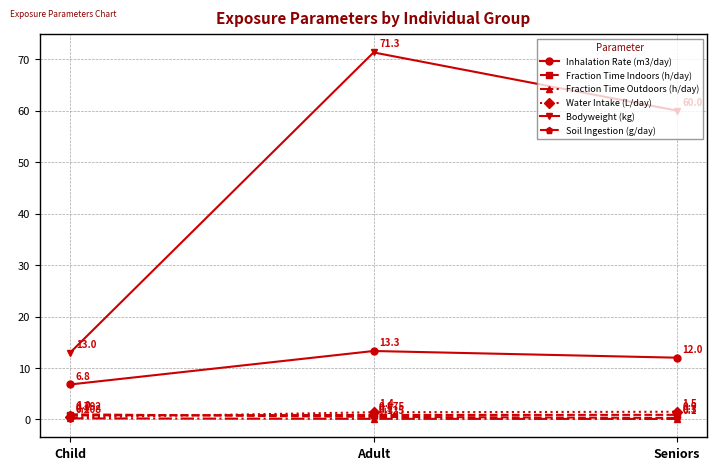

Rank the series at Seniors from highest to lowest value.

Bodyweight (kg), Inhalation Rate (m3/day), Water Intake (L/day), Fraction Time Indoors (h/day), Soil Ingestion (g/day), Fraction Time Outdoors (h/day)